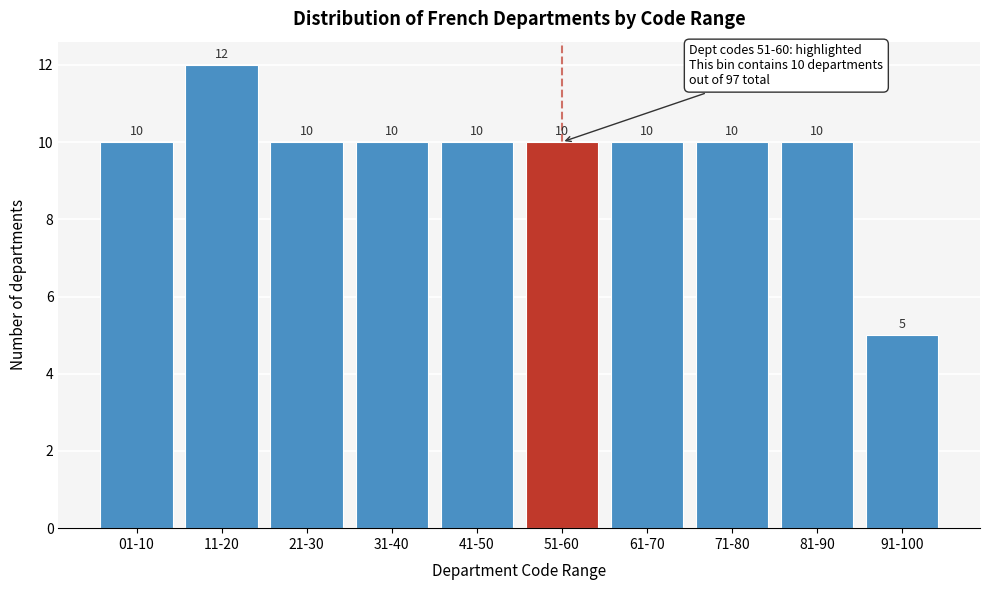

Reading right to left, what are all the values shown in this chart?

91-100=5	81-90=10	71-80=10	61-70=10	51-60=10	41-50=10	31-40=10	21-30=10	11-20=12	01-10=10